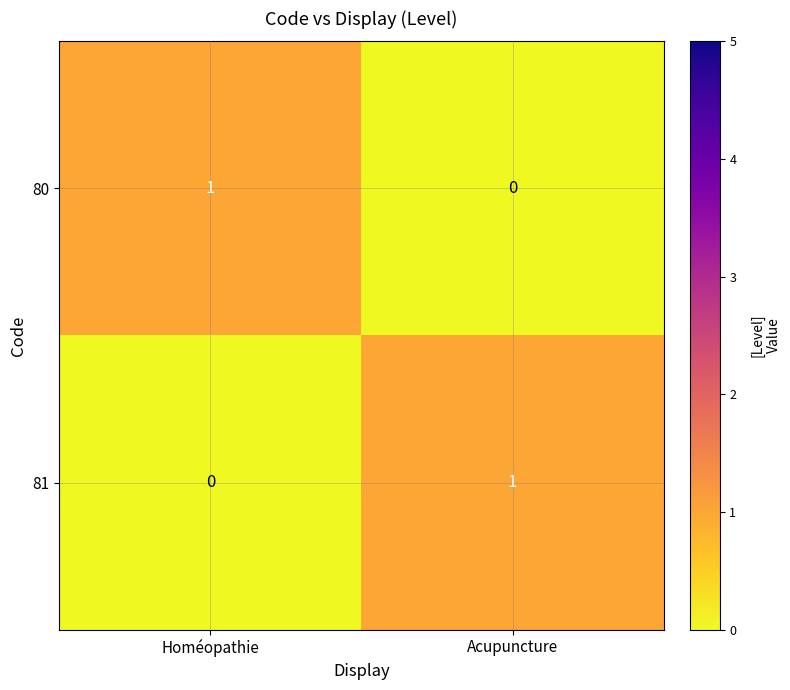

True or false: 80 has a value of 1 at Homéopathie.

True